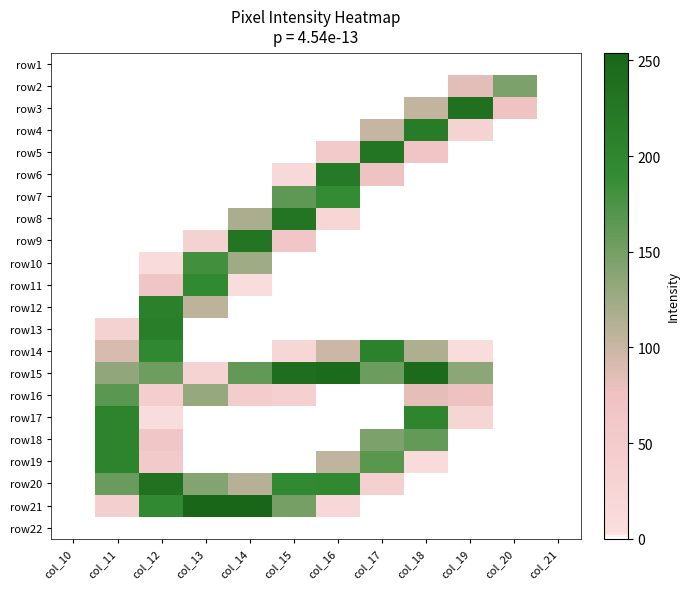

Which series has the widest spread of values?

row21